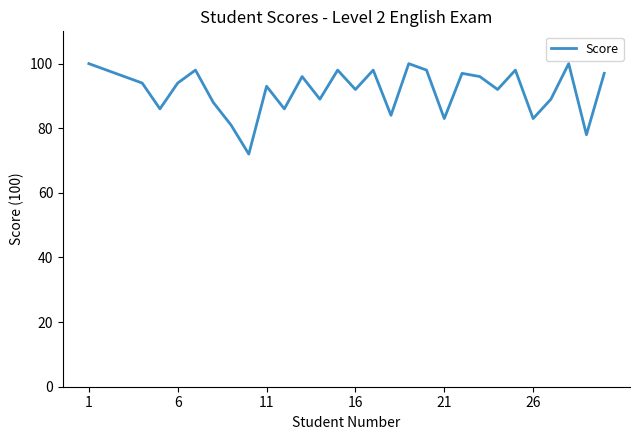

What is the sum of all values?

2754